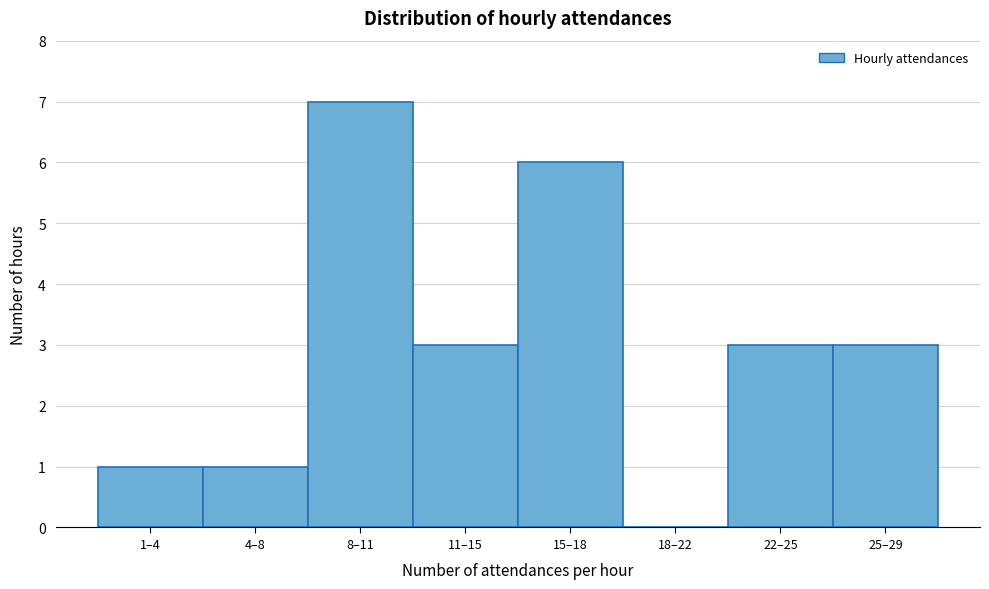

Reading right to left, extract all data points from this chart.

25–29=3	22–25=3	18–22=0	15–18=6	11–15=3	8–11=7	4–8=1	1–4=1